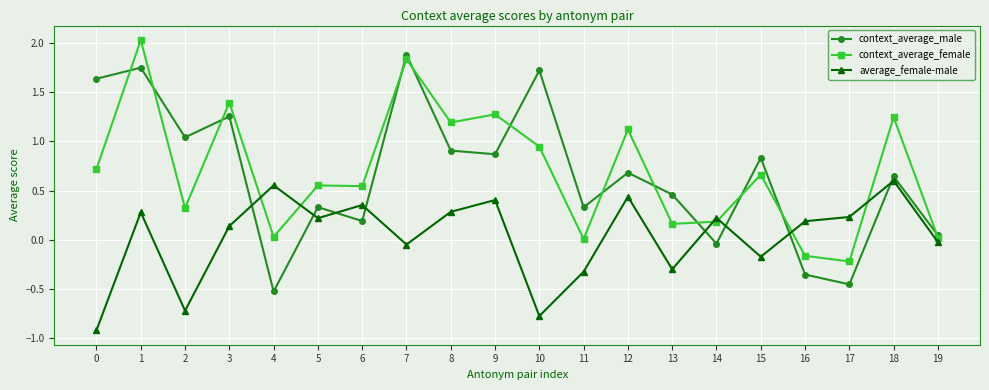

At which label does context_average_male reach its minimum?

4